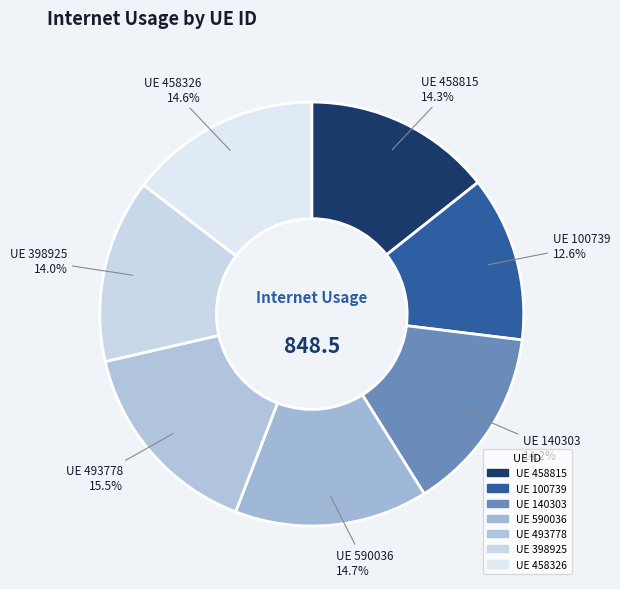

How many segments does this pie chart have?

7